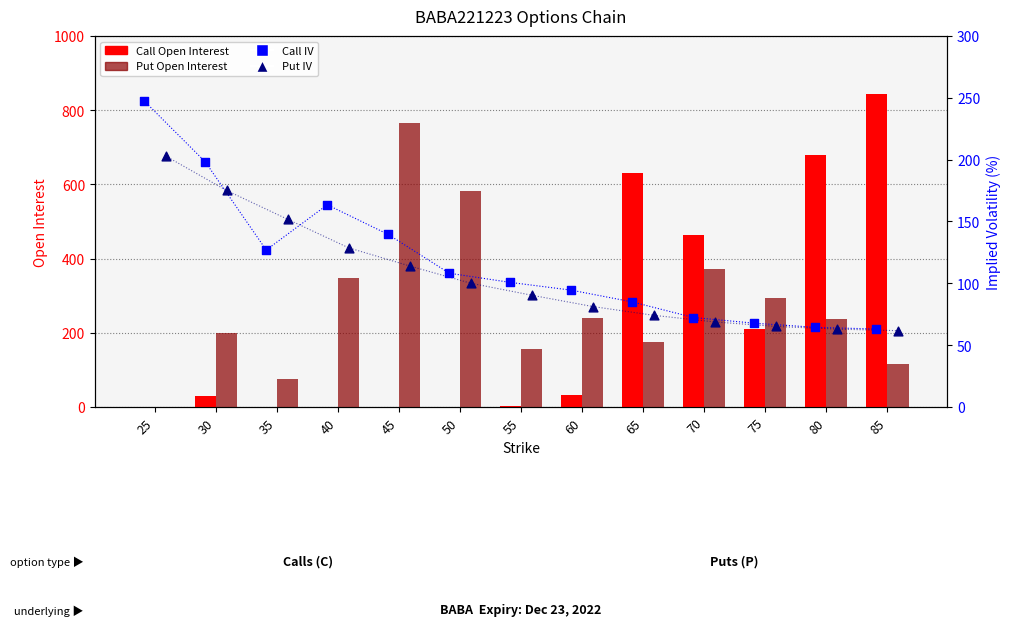

Is the value of Put IV at 75 greater than the value of Call IV at 50?

No